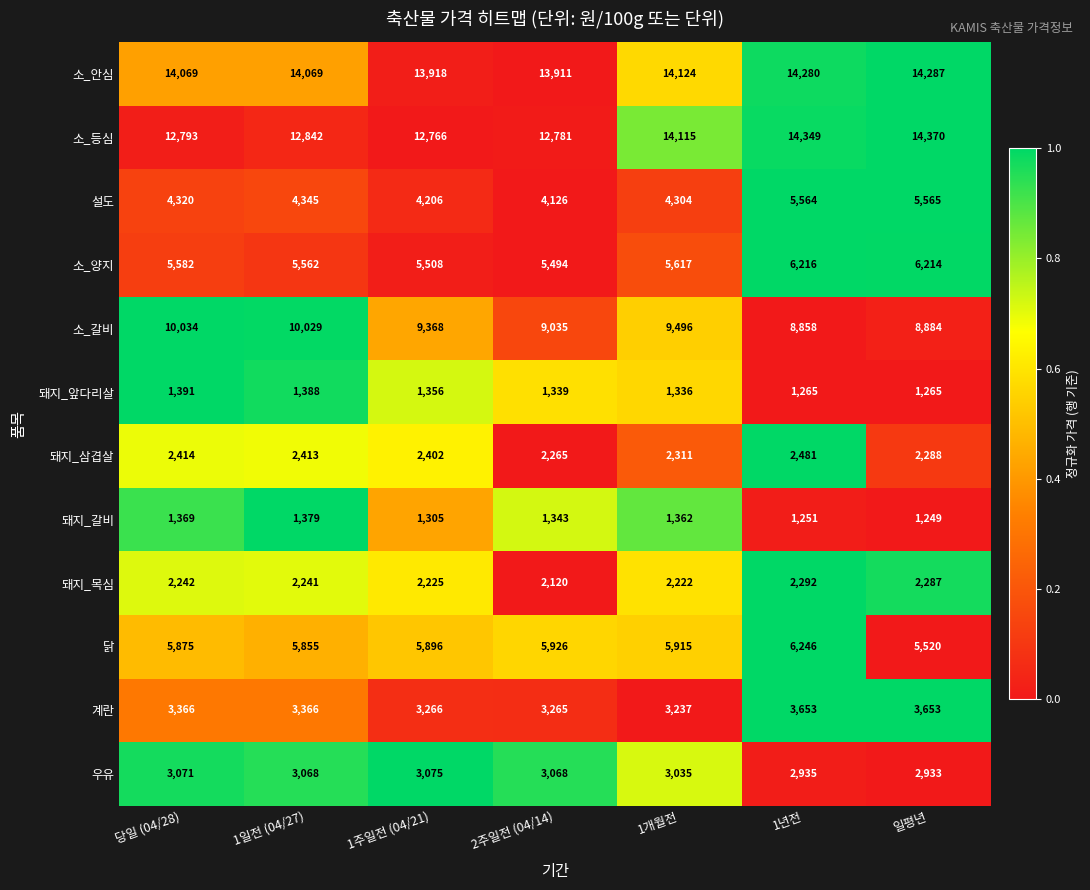

Between 1개월전 and 1년전, which series saw the biggest shift?

설도